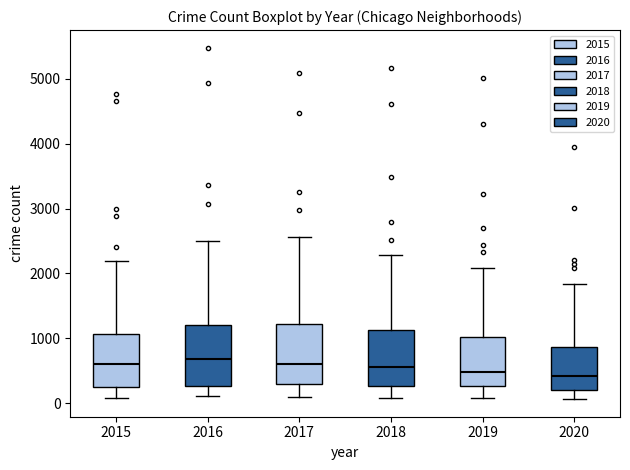

Reading left to right, read every box against the y-axis: the position of its median line, the range the box covers, and the ends of its whiskers. The values are not printed on the chart, so give them approximately, as read against the axis.

2015: median 600, box 300 to 1100, whiskers 100 to 2200
2016: median 700, box 300 to 1200, whiskers 100 to 2500
2017: median 600, box 300 to 1200, whiskers 100 to 2600
2018: median 600, box 300 to 1100, whiskers 100 to 2300
2019: median 500, box 300 to 1000, whiskers 100 to 2100
2020: median 400, box 200 to 900, whiskers 100 to 1800